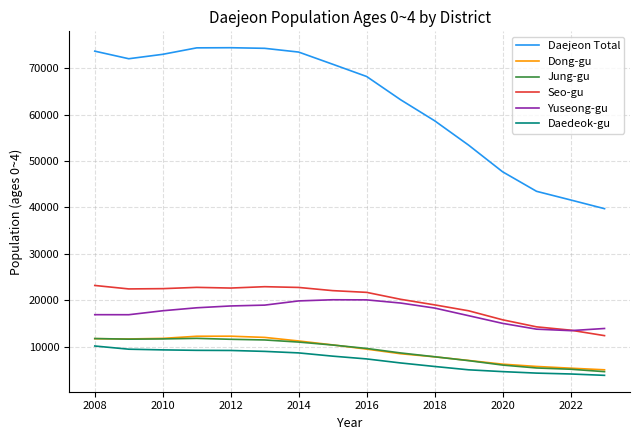

What is the minimum value shown in the chart?

3818